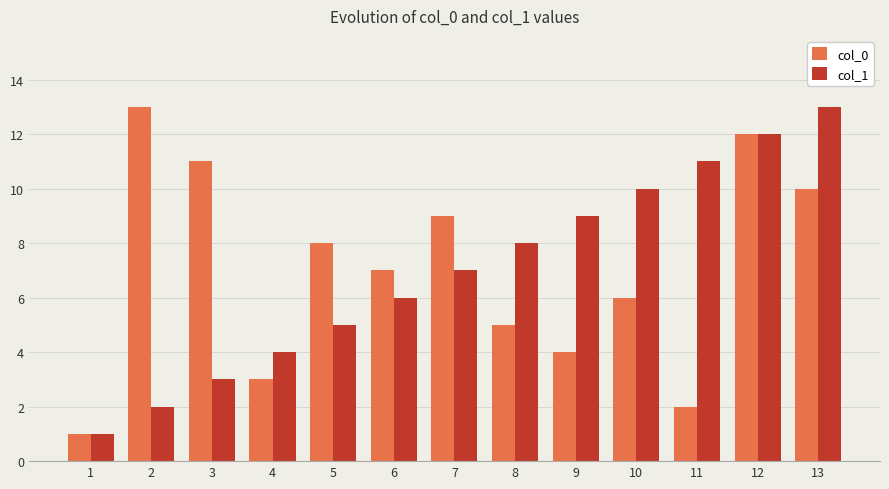

What is the spread (max minus min) of values at 4?

1